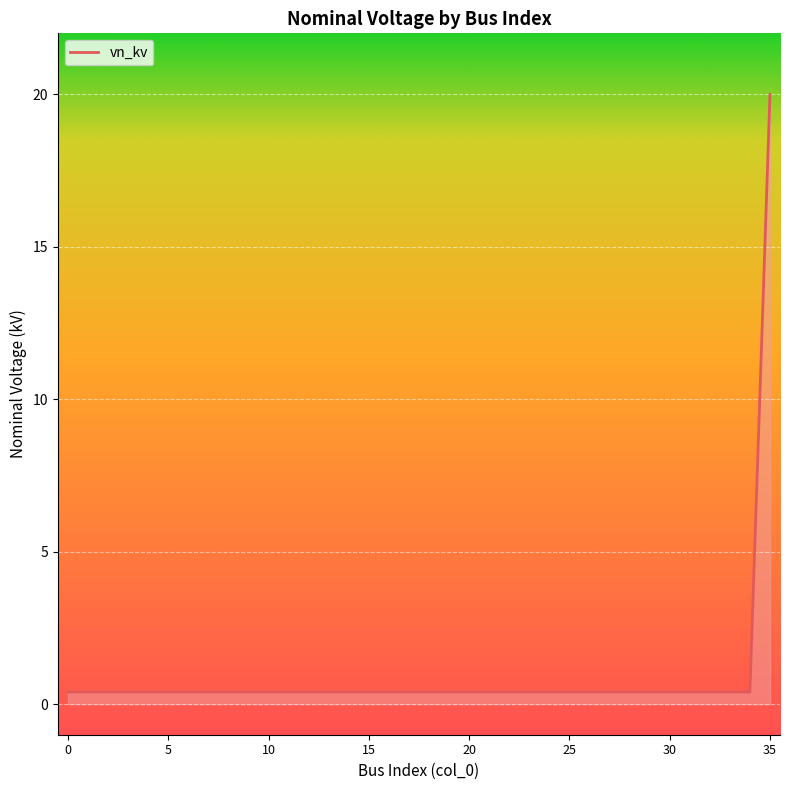

What is the maximum value shown in the chart?

20.0